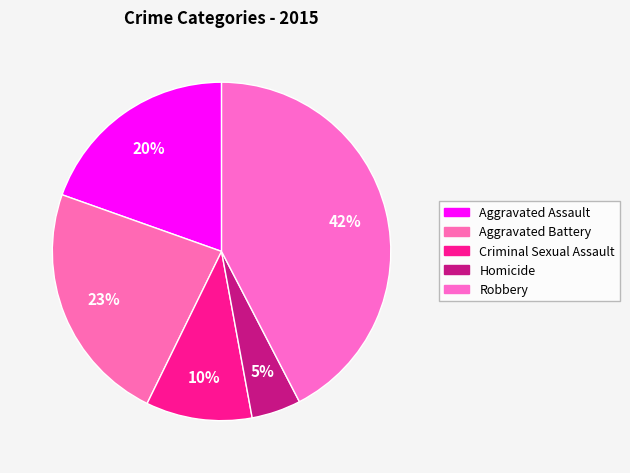

Does Aggravated Battery account for over 50% of the chart?

No